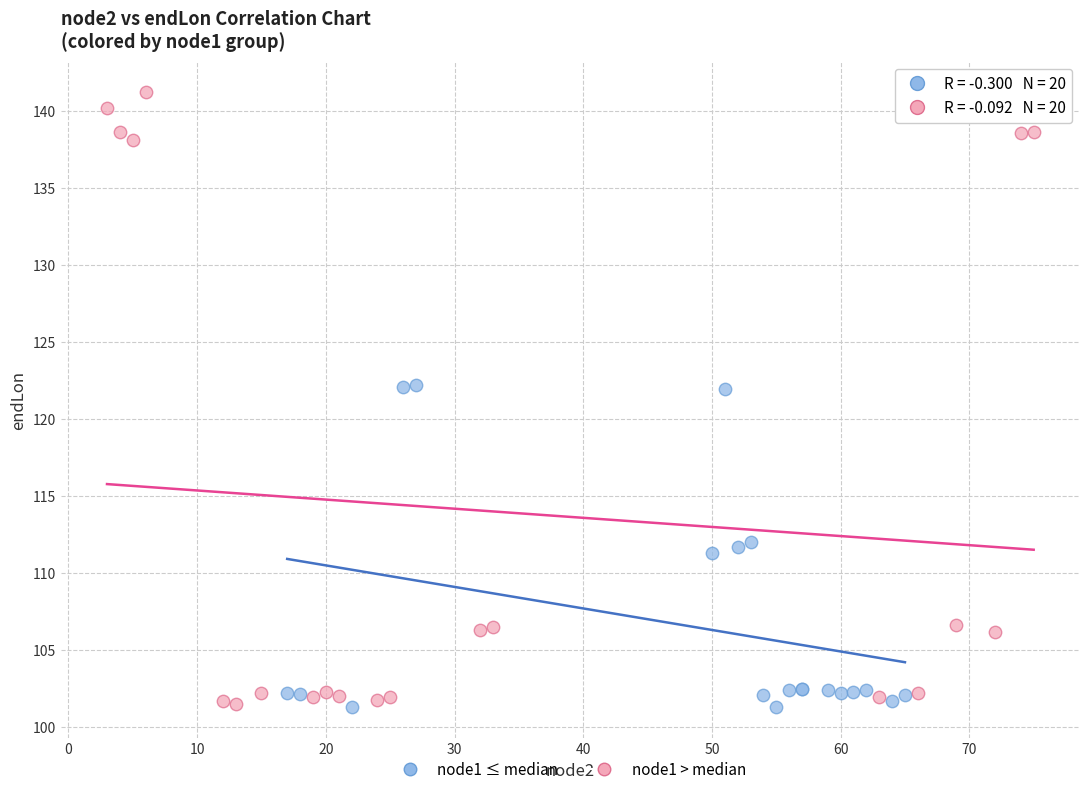

Which series reaches the maximum Y coordinate?

node1 > median